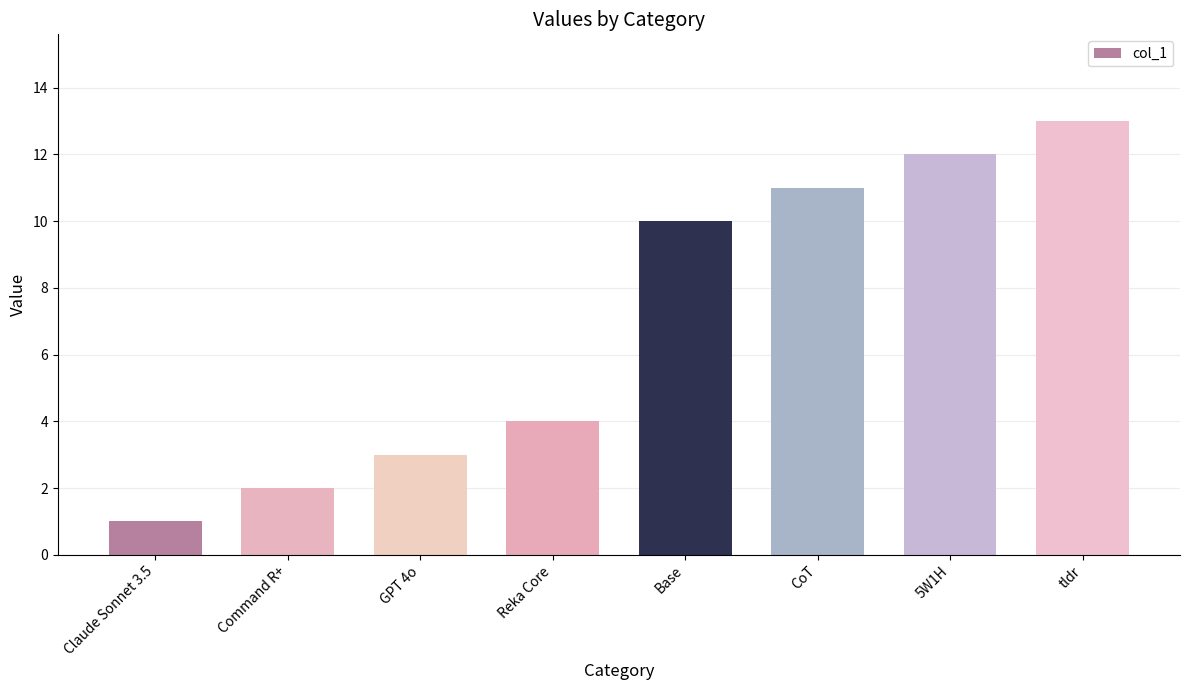

List the labels in order of value, largest first.

tldr, 5W1H, CoT, Base, Reka Core, GPT 4o, Command R+, Claude Sonnet 3.5